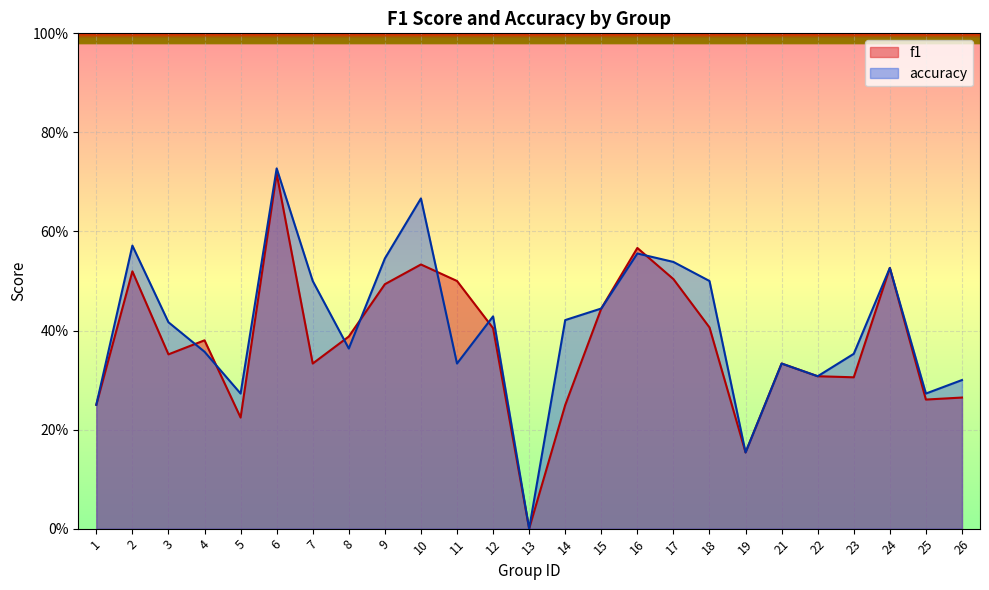

At which category does f1 reach its first local peak?

2